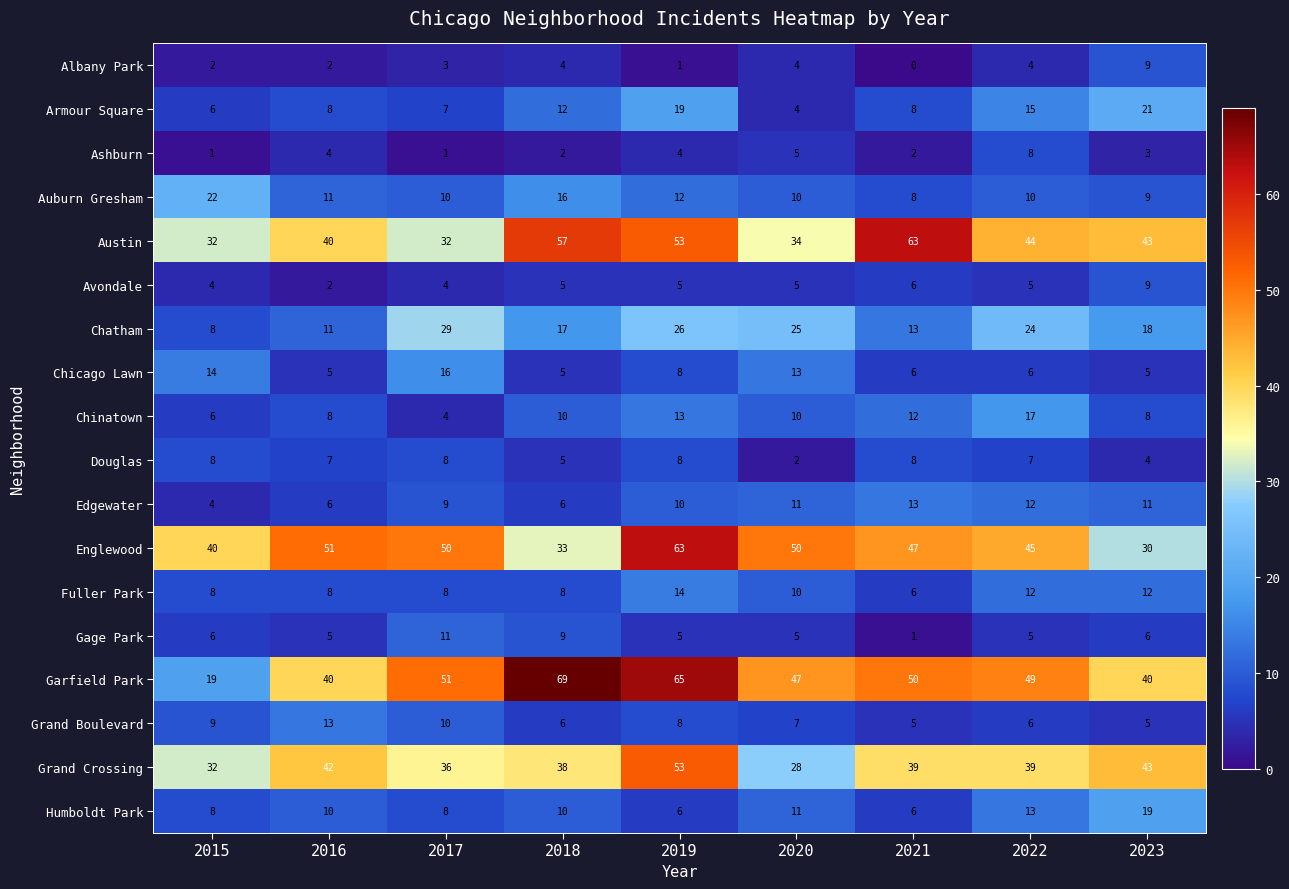

Which category has the highest value in the Grand Boulevard series?

2016